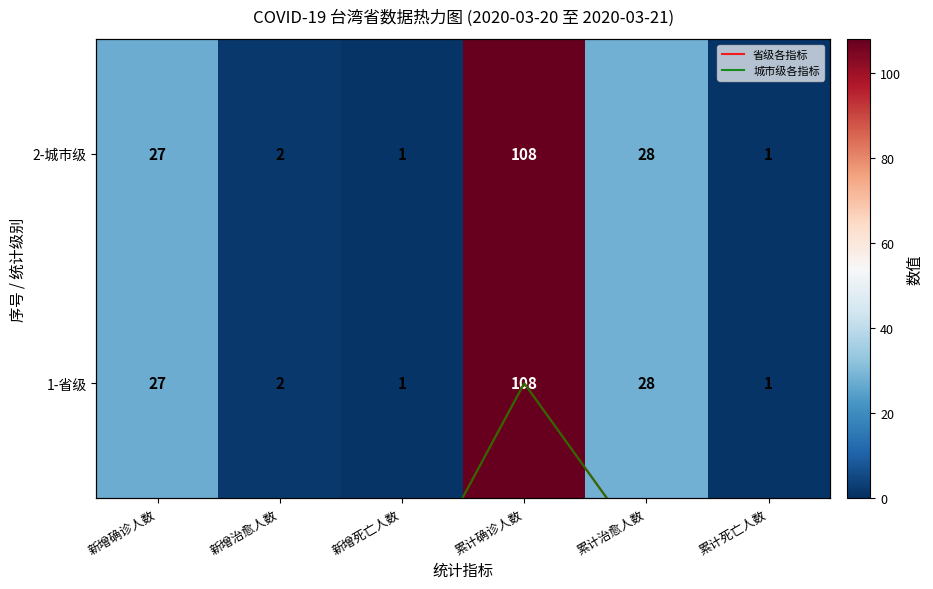

True or false: 1-省级 has a value of 16 at 累计治愈人数.

False